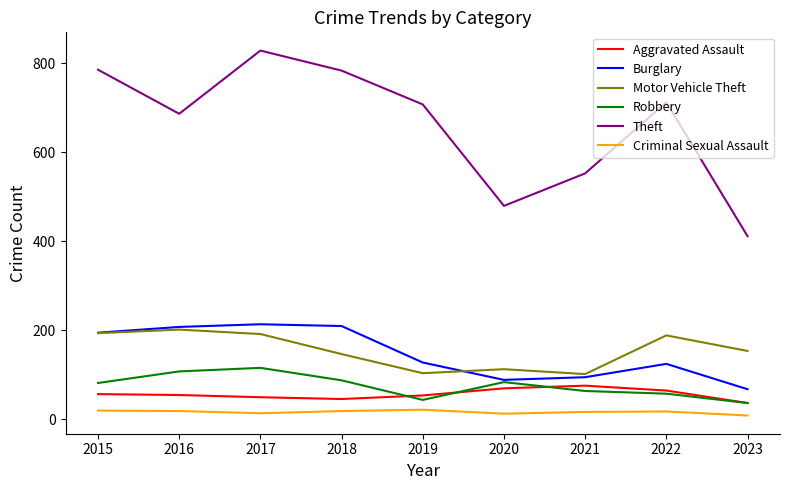

True or false: Criminal Sexual Assault and Theft intersect in this chart.

False